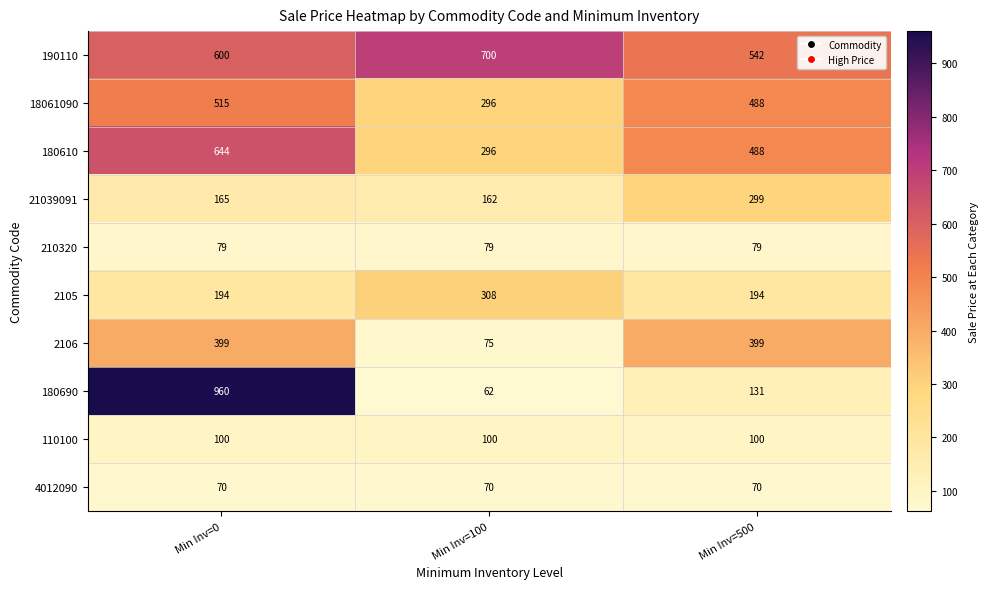

What is the difference between the second highest and minimum values in the 180610 series?

192